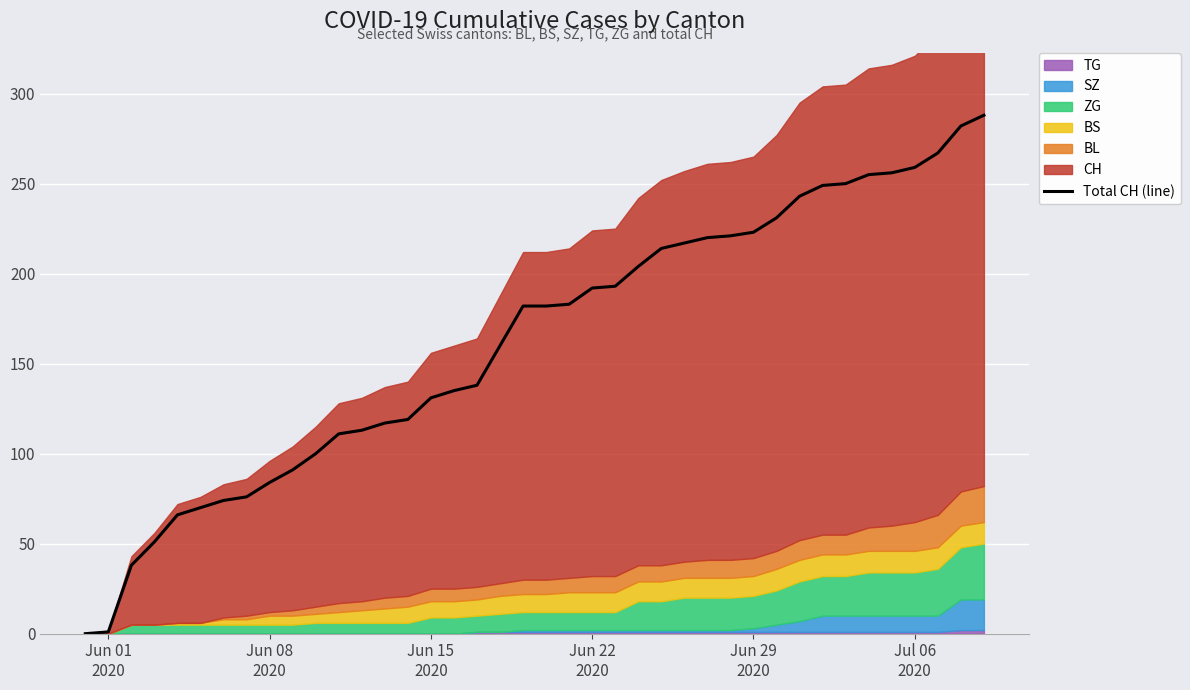

What is the highest value of the Total CH (line) series?

288